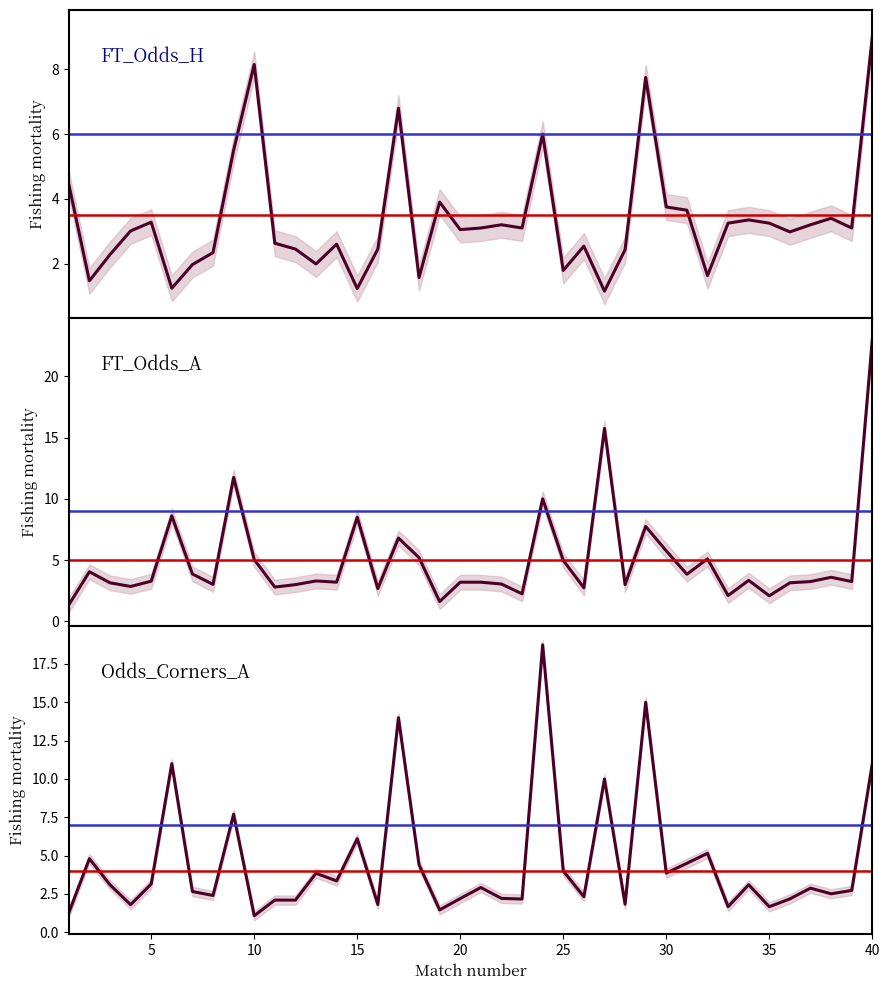

What is the minimum value for FT_Odds_A?

1.4